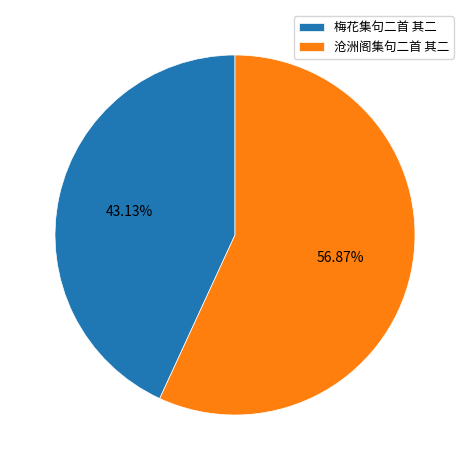

To the nearest percent, what portion does 梅花集句二首 其二 represent?

43%